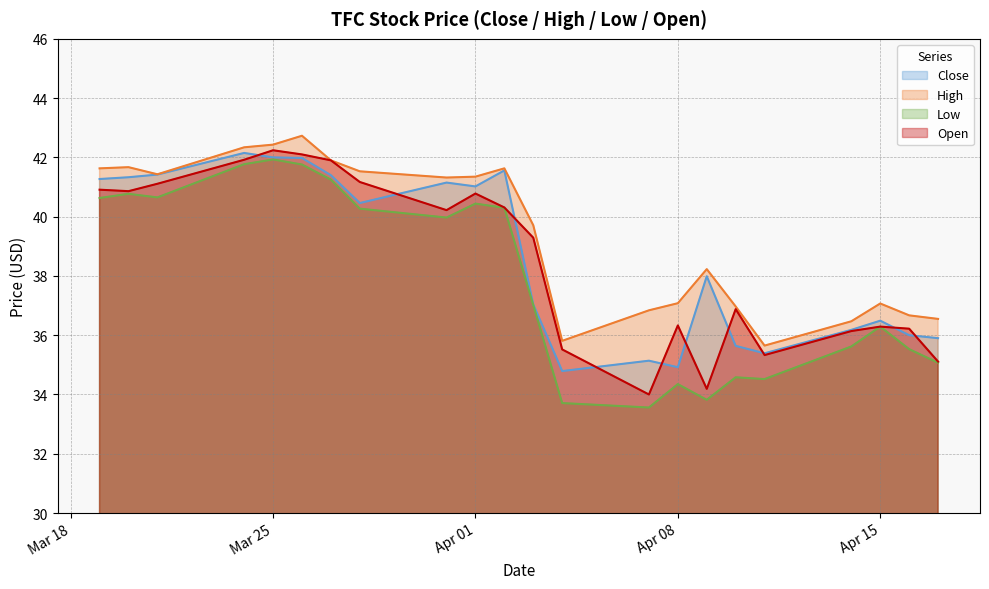

Reading right to left, what are all the values shown in this chart?

Close: 35.9	36.0	36.5	36.2	35.4	35.6	38.0	34.9	35.1	34.8	37.0	41.6	41.0	41.2	40.5	41.4	42.0	42.0	42.2	41.4	41.3	41.3
High: 36.5	36.7	37.1	36.5	35.7	37.0	38.2	37.1	36.8	35.8	39.7	41.6	41.3	41.3	41.5	41.9	42.7	42.4	42.3	41.4	41.7	41.6
Low: 35.1	35.5	36.3	35.6	34.5	34.6	33.8	34.3	33.6	33.7	37.0	40.3	40.4	40.0	40.3	41.2	41.8	41.9	41.8	40.7	40.8	40.6
Open: 35.1	36.2	36.3	36.1	35.3	36.9	34.2	36.3	34.0	35.5	39.3	40.3	40.8	40.2	41.2	41.9	42.1	42.2	41.9	41.1	40.9	40.9